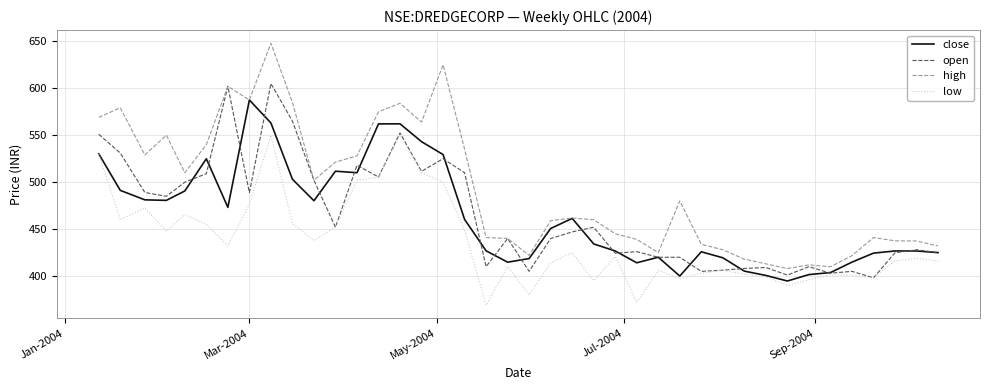

What is the difference between the second highest and second lowest values in the close series?

163.0